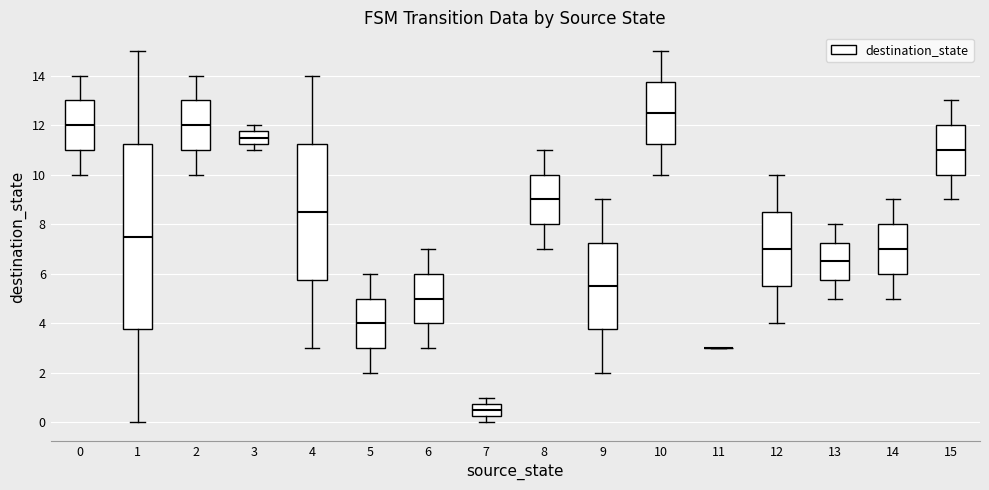

Reading left to right, read every box against the y-axis: the position of its median line, the range the box covers, and the ends of its whiskers. The values are not printed on the chart, so give them approximately, as read against the axis.

0: median 12.0, box 11.0 to 13.0, whiskers 10.0 to 14.0
1: median 7.6, box 3.8 to 11.2, whiskers 0.0 to 15.0
2: median 12.0, box 11.0 to 13.0, whiskers 10.0 to 14.0
3: median 11.6, box 11.2 to 11.8, whiskers 11.0 to 12.0
4: median 8.6, box 5.8 to 11.2, whiskers 3.0 to 14.0
5: median 4.0, box 3.0 to 5.0, whiskers 2.0 to 6.0
6: median 5.0, box 4.0 to 6.0, whiskers 3.0 to 7.0
7: median 0.6, box 0.2 to 0.8, whiskers 0.0 to 1.0
8: median 9.0, box 8.0 to 10.0, whiskers 7.0 to 11.0
9: median 5.6, box 3.8 to 7.2, whiskers 2.0 to 9.0
10: median 12.6, box 11.2 to 13.8, whiskers 10.0 to 15.0
11: box collapsed to a line at 3.0, whiskers 3.0 to 3.0
12: median 7.0, box 5.6 to 8.6, whiskers 4.0 to 10.0
13: median 6.6, box 5.8 to 7.2, whiskers 5.0 to 8.0
14: median 7.0, box 6.0 to 8.0, whiskers 5.0 to 9.0
15: median 11.0, box 10.0 to 12.0, whiskers 9.0 to 13.0